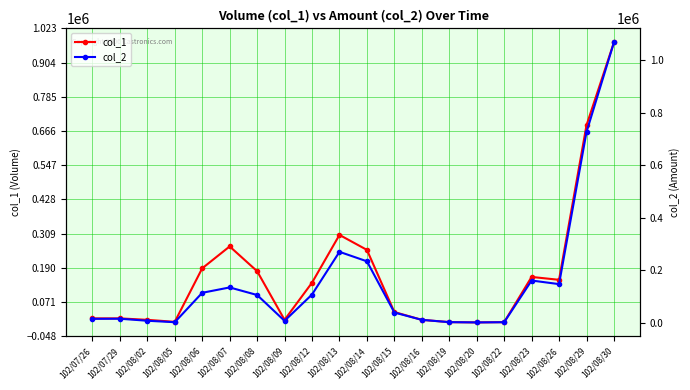

At which label is col_2 closest to 534125?

102/08/29